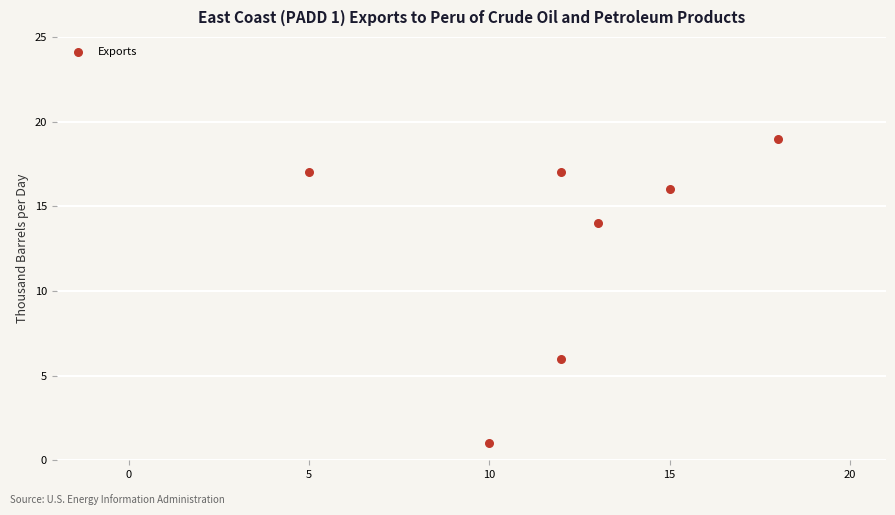

What is the average Y value?

13